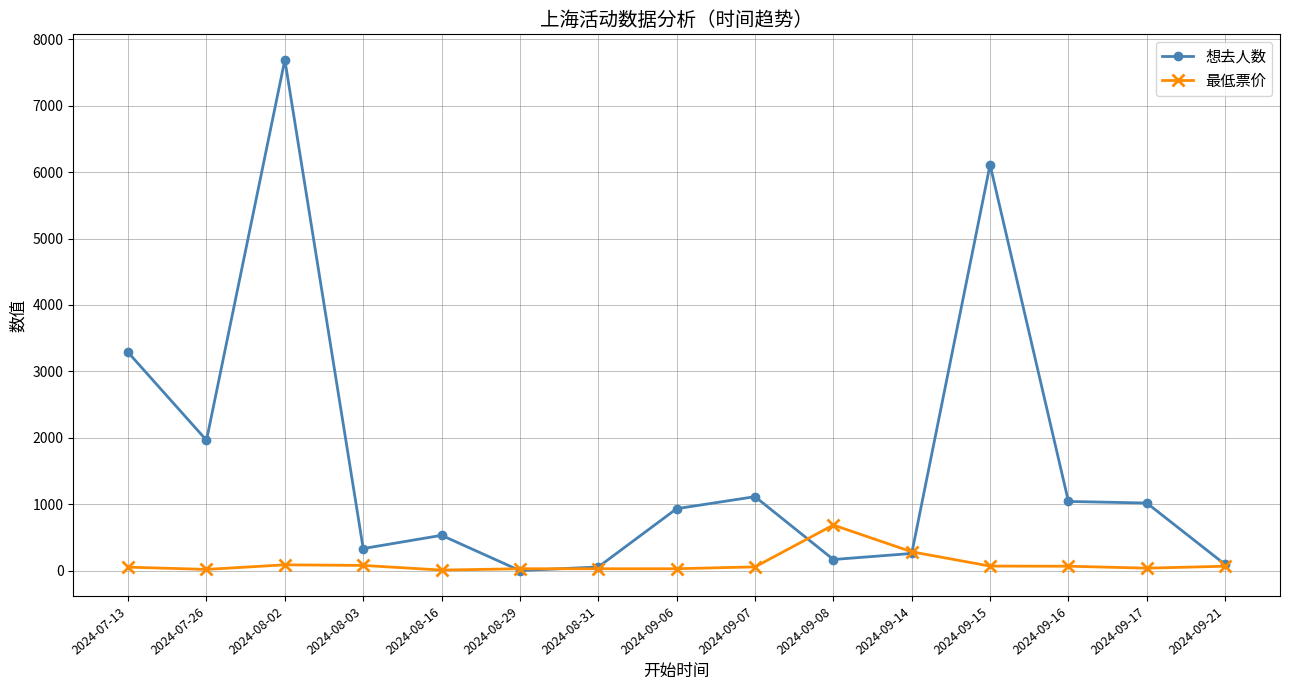

What is the maximum value for 最低票价?

688.0